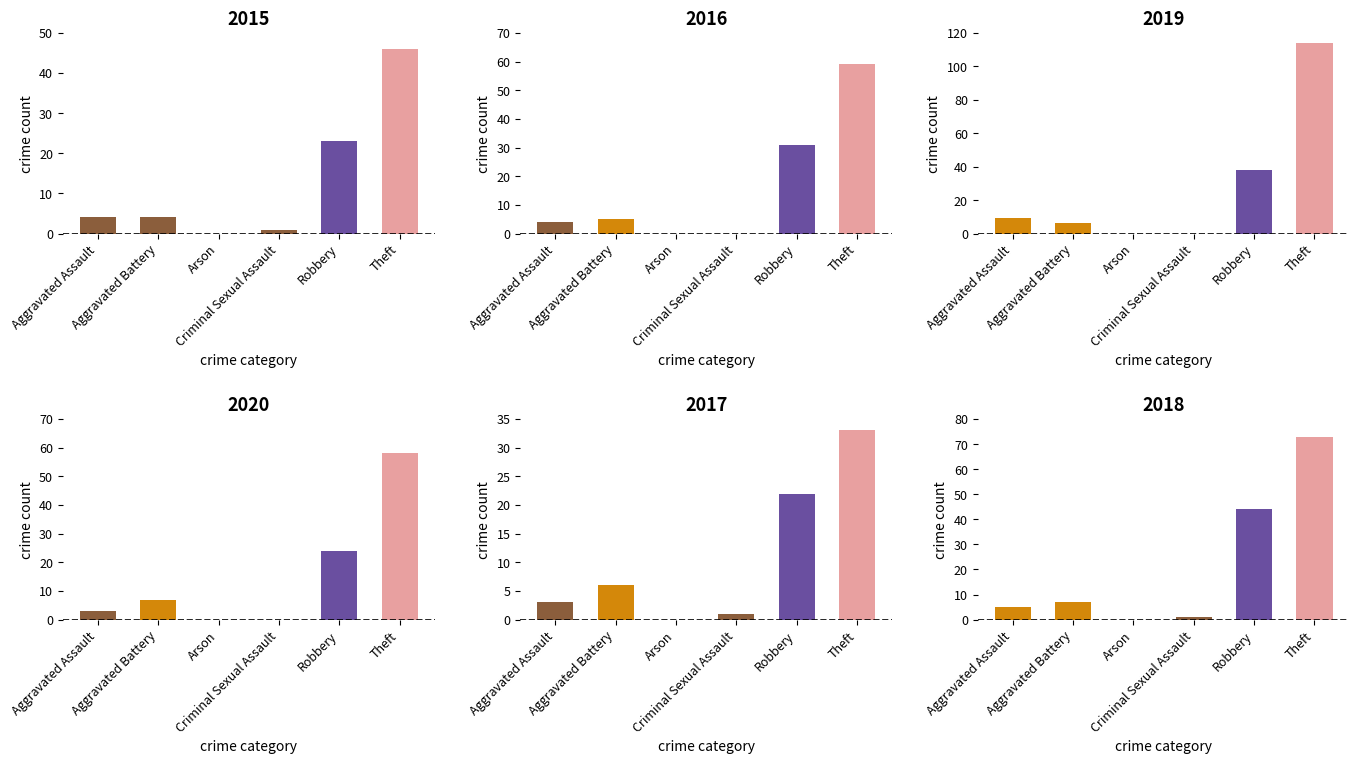

How many groups of bars are there?

6